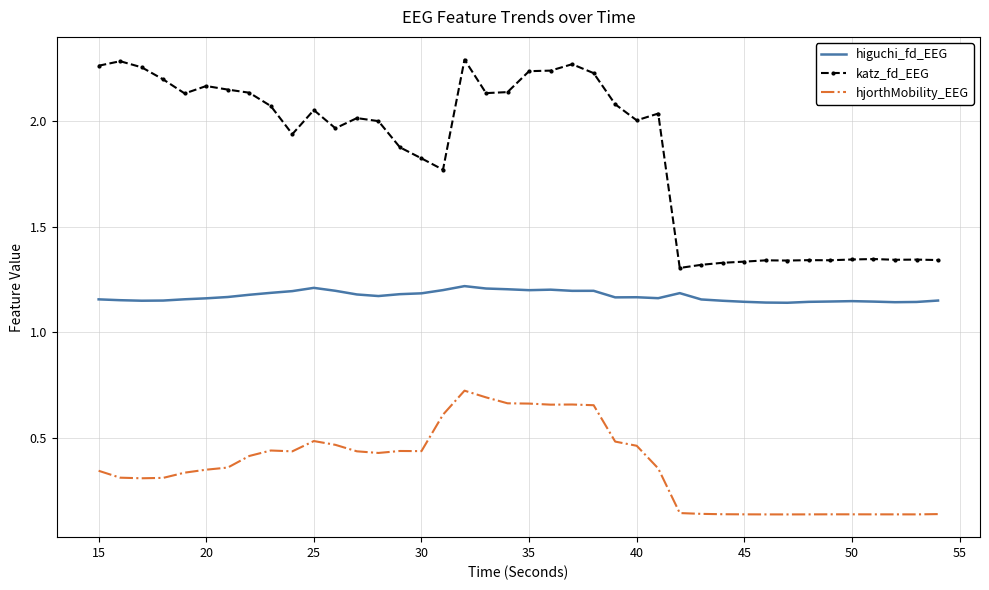

True or false: katz_fd_EEG and hjorthMobility_EEG intersect in this chart.

False